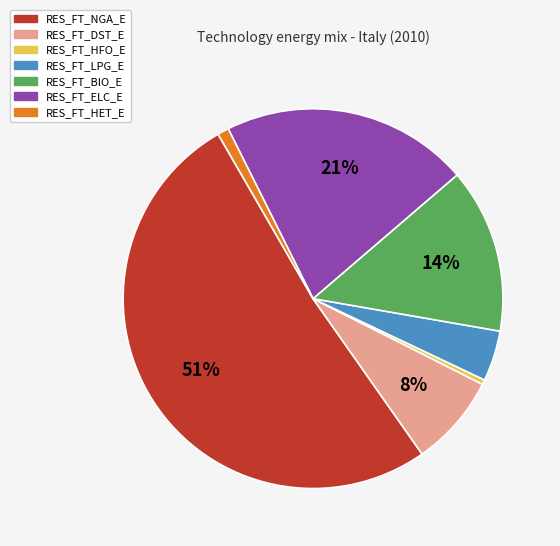

Do RES_FT_DST_E and RES_FT_BIO_E together represent more than half of the pie?

No